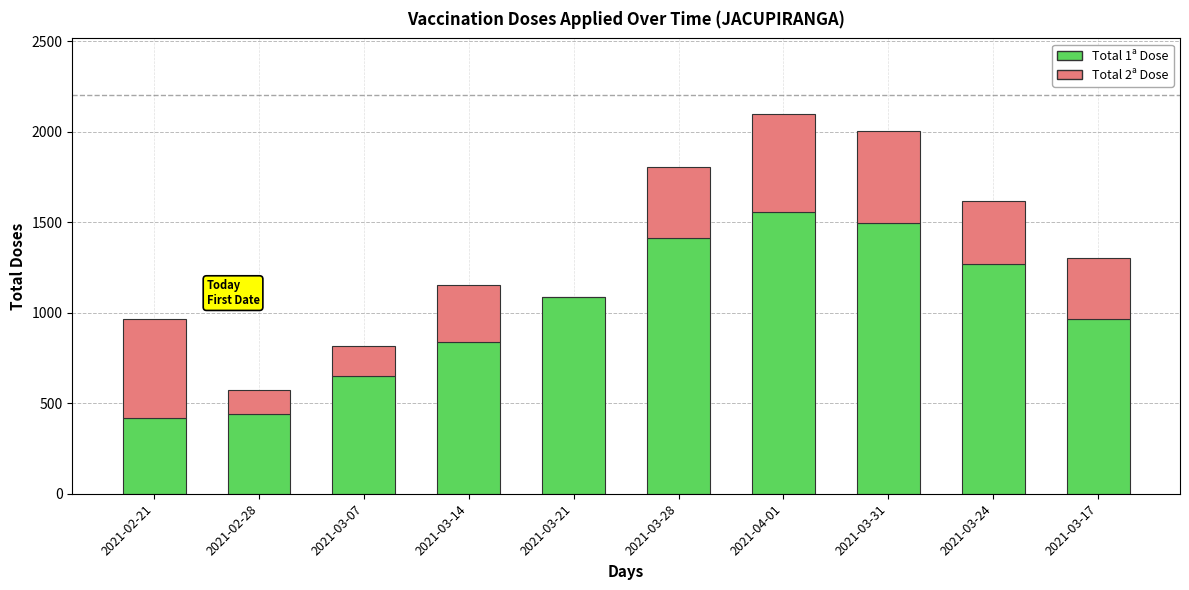

The Total 1ª Dose series shows 304 at 2021-03-28. True or false?

False